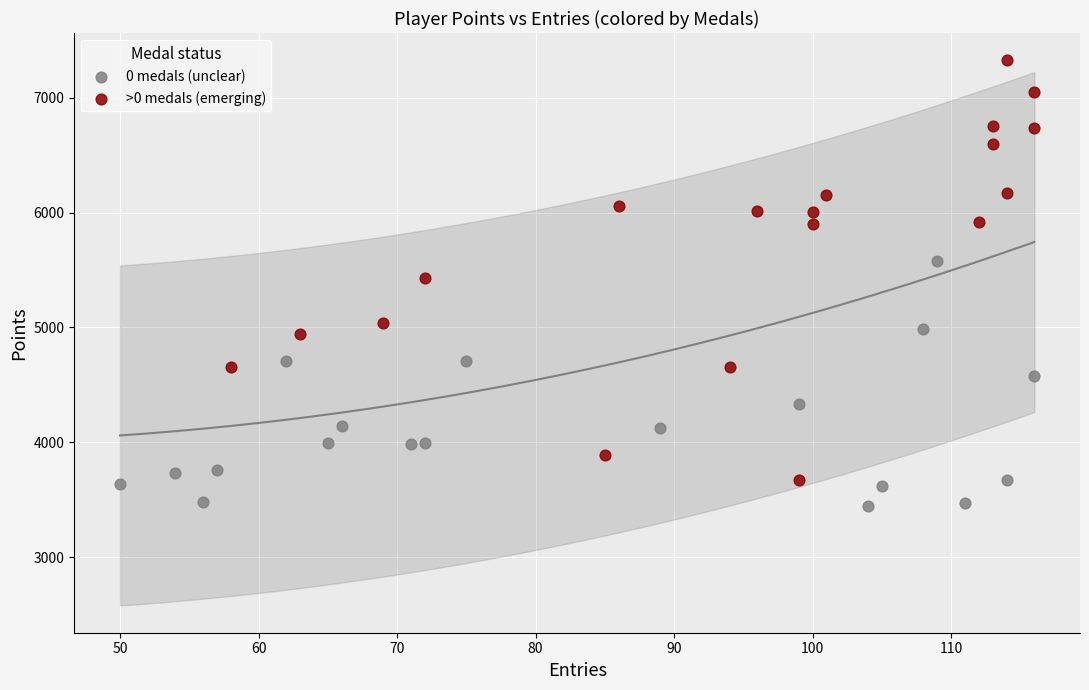

Which series has the largest Y range (max minus min)?

>0 medals (emerging)